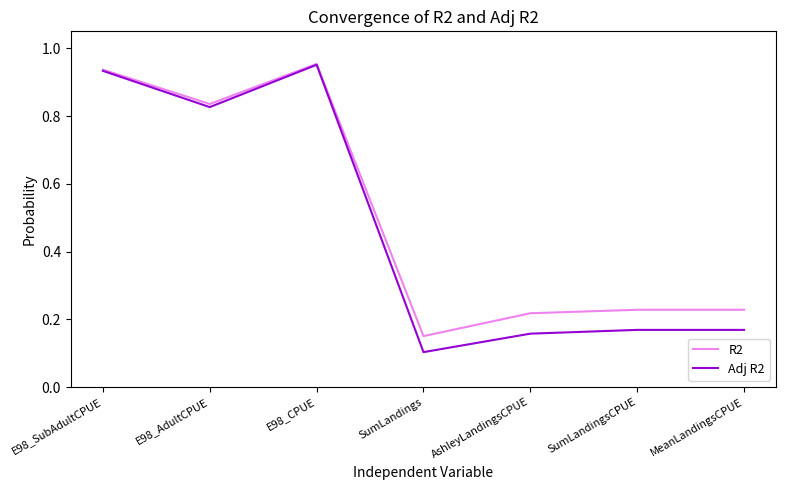

The value of Adj R2 at AshleyLandingsCPUE is 0.1. True or false?

False